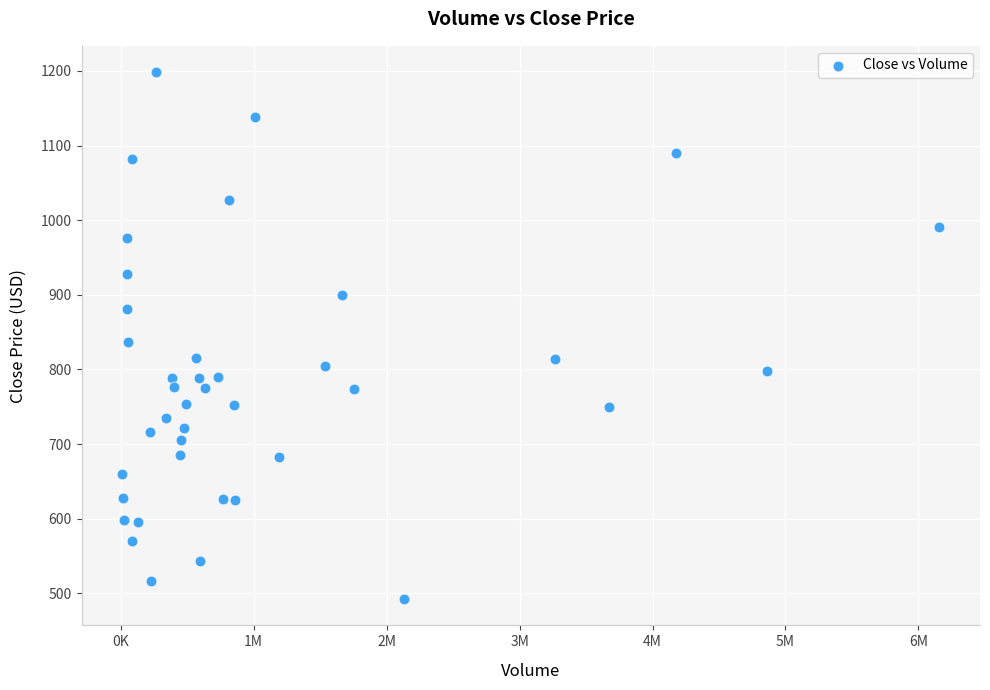

What is the range of X values (max minus min)?

6143241.0